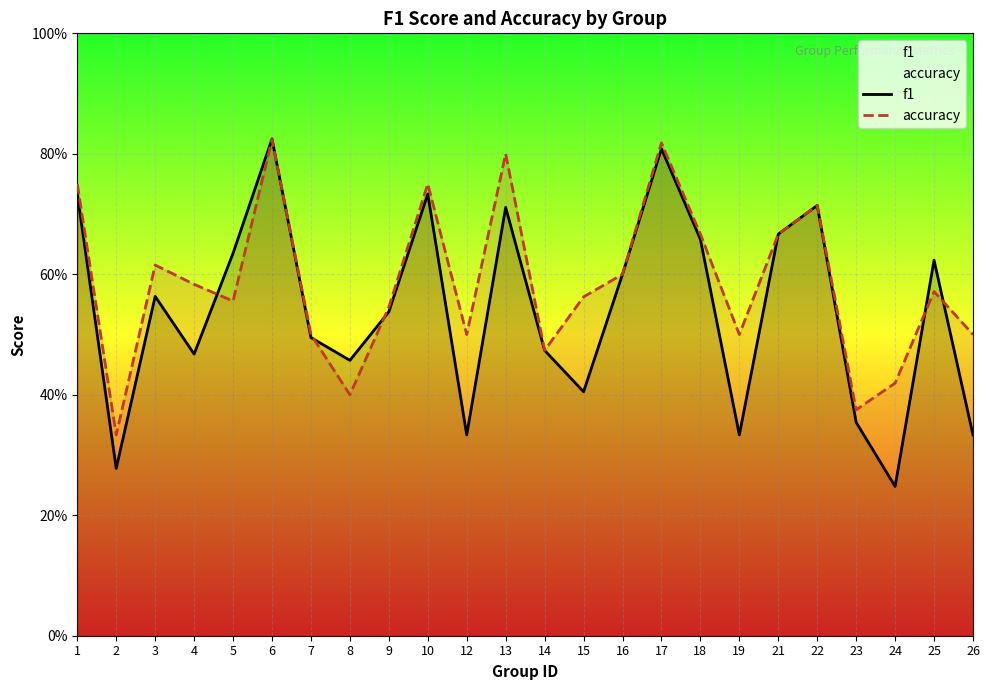

How many interior local peaks does the f1 series have?

7